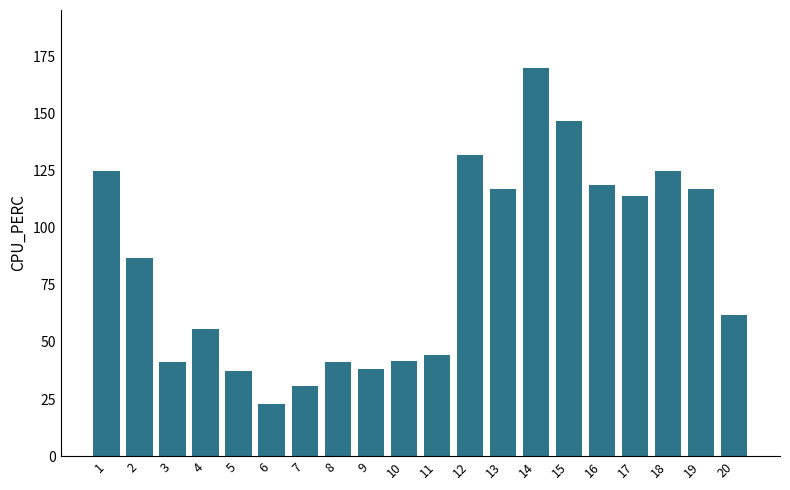

The chart shows a value of 250.8 at 15. True or false?

False